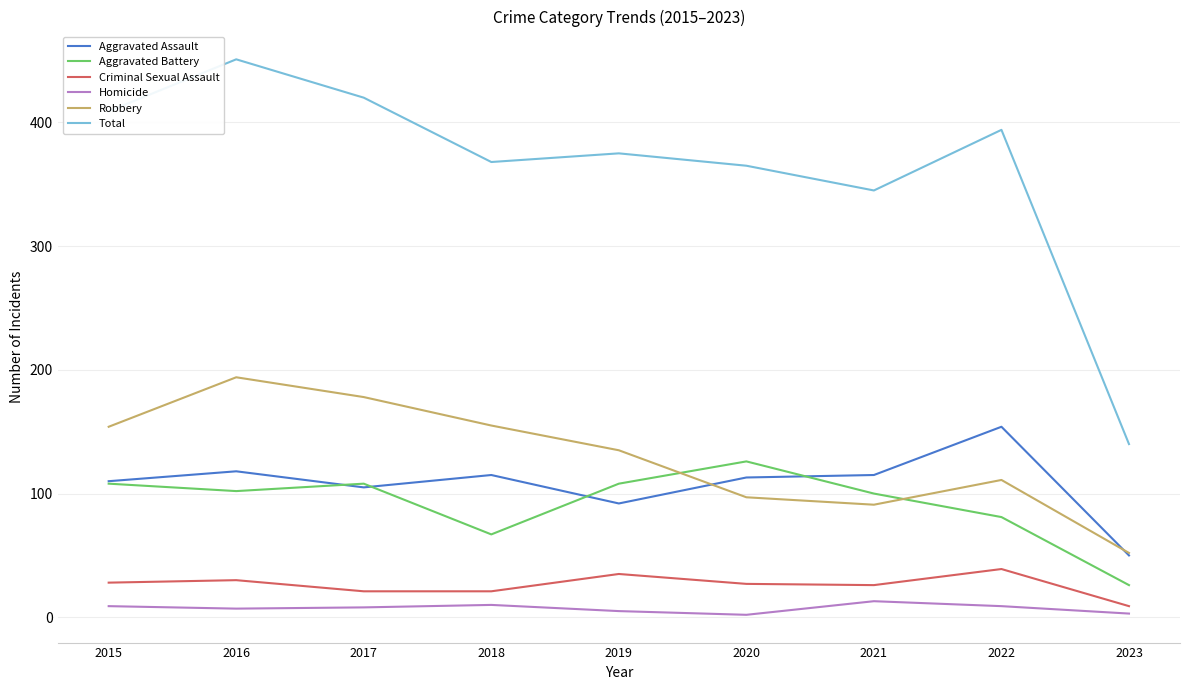

What is the maximum value for Robbery?

194